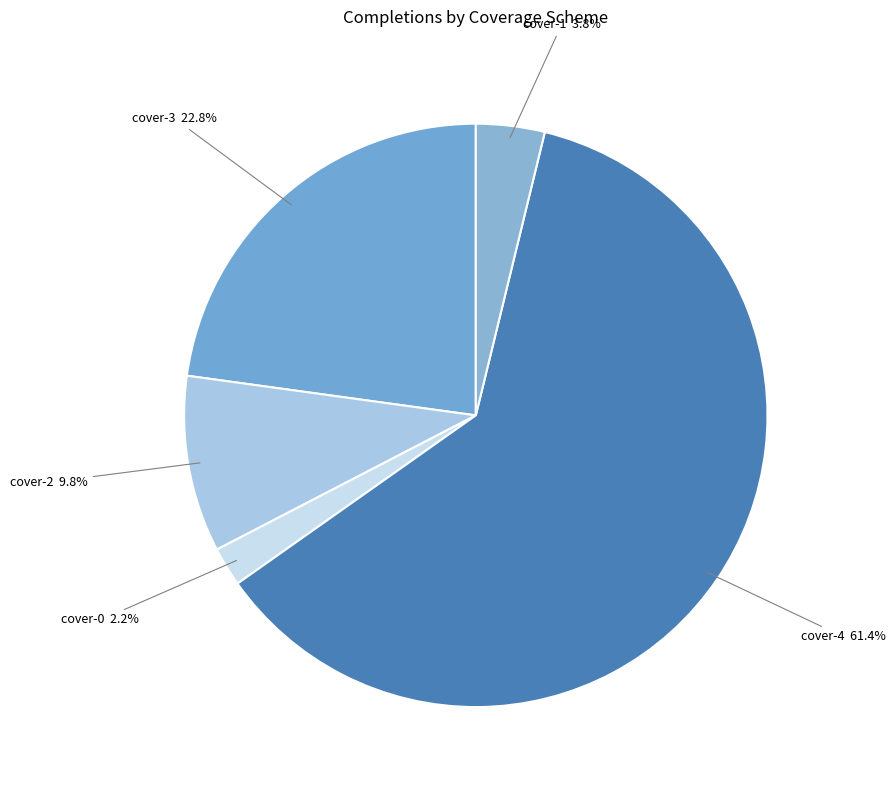

What is the ratio of the value at cover-3 to the value at cover-1?

6.0